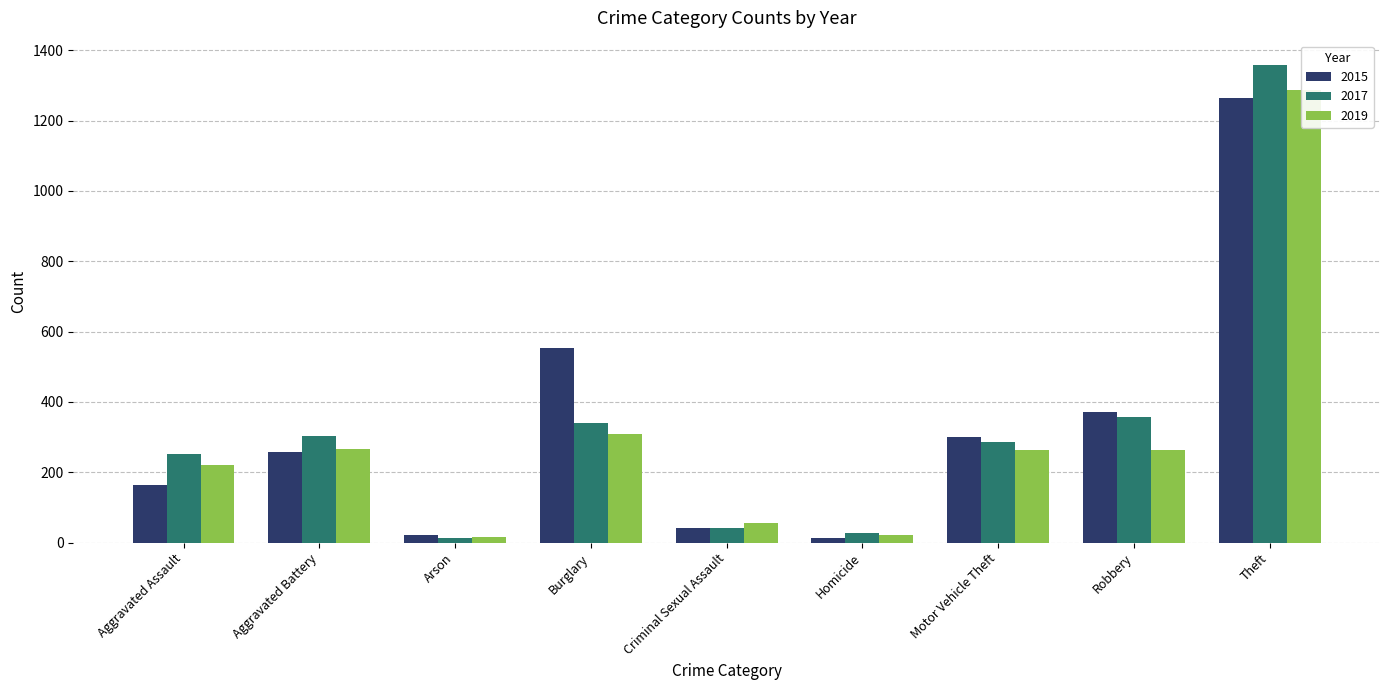

What is the difference between the maximum and second lowest values in the 2015 series?

1241